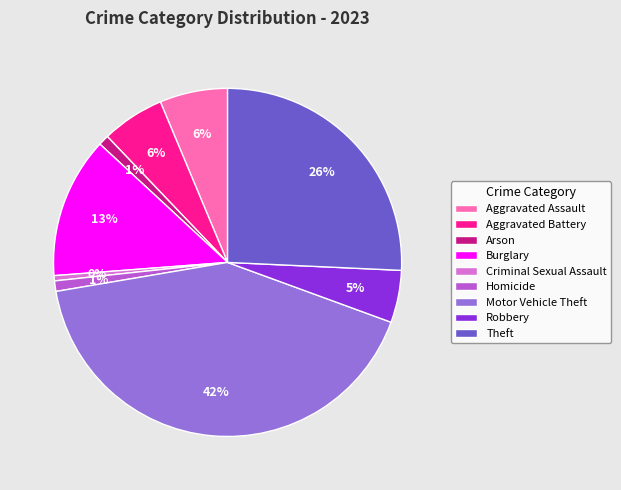

Which category has the biggest portion of the pie?

Motor Vehicle Theft